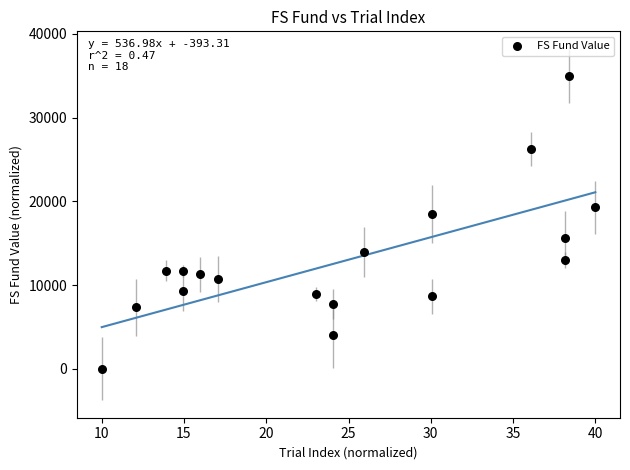

What is the range of X values (max minus min)?

30.0